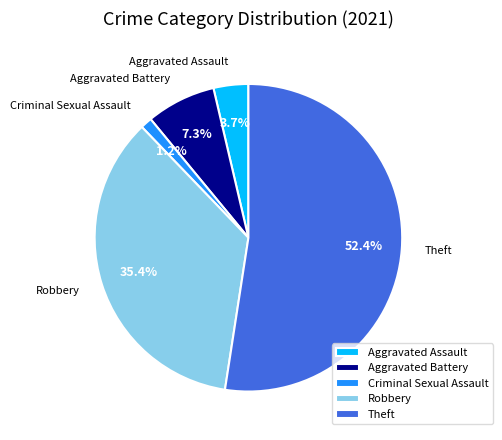

What is the majority slice?

Theft